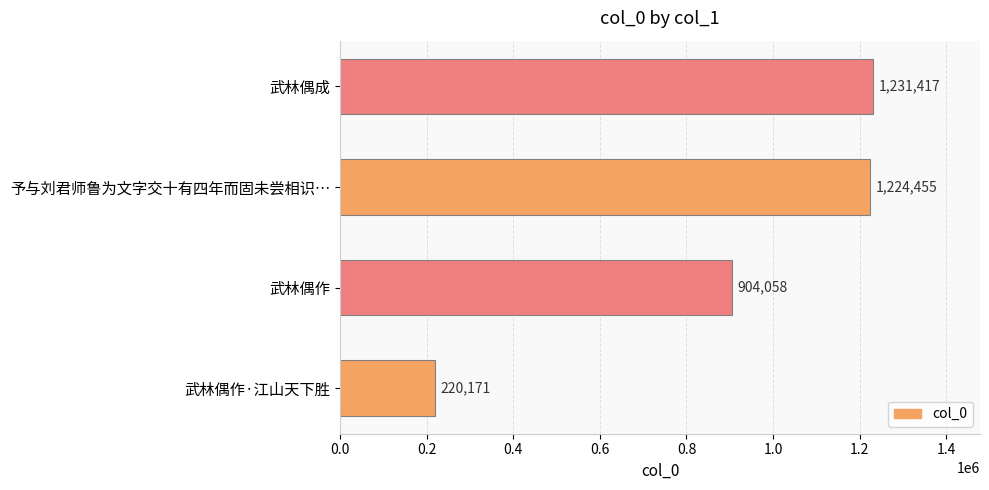

What is the smallest value displayed?

220171